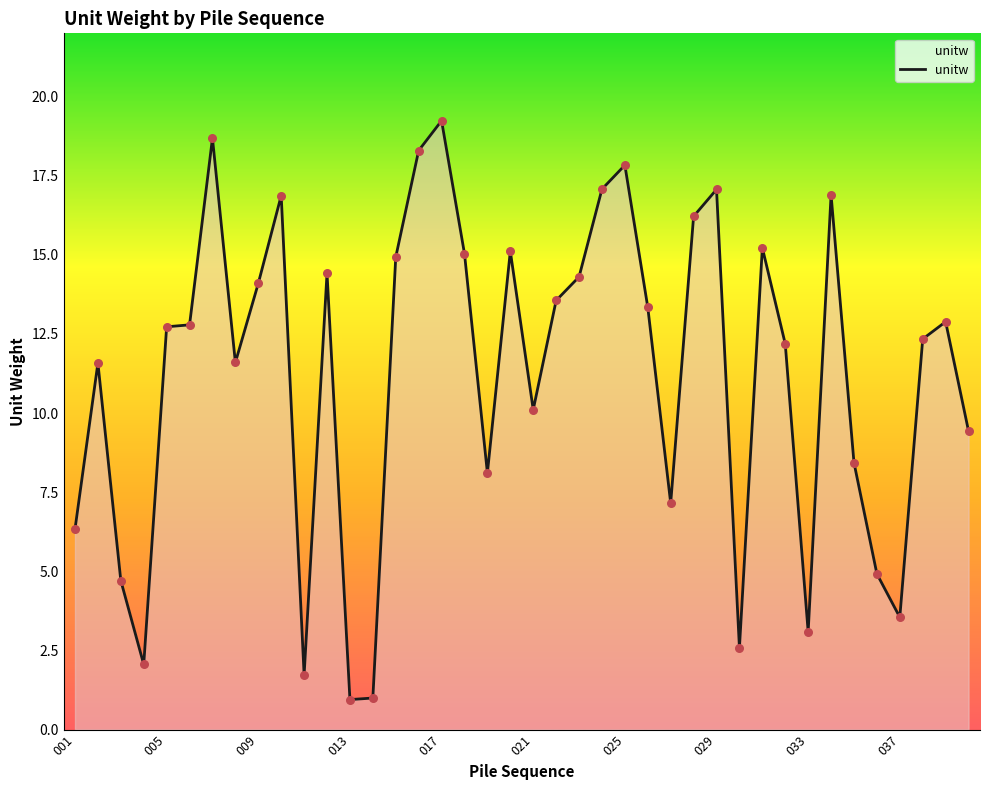

What is the difference between the maximum and minimum values?

18.3